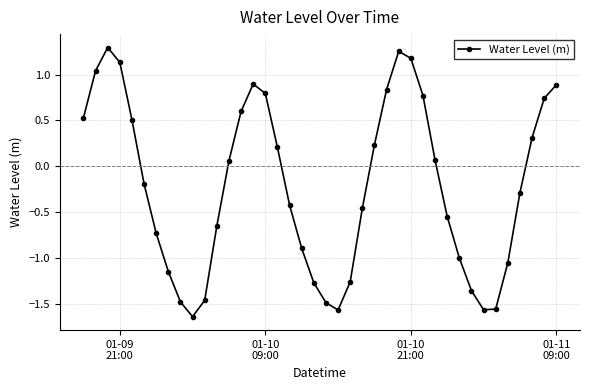

True or false: there are more than 0 points higher than both neighbors.

True